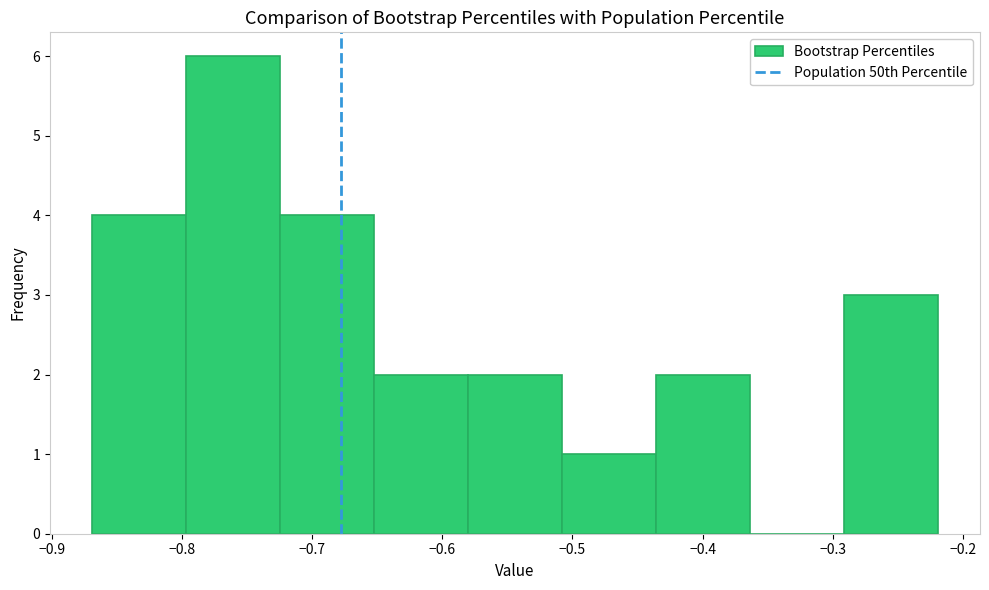

What is the height of the bar covering -0.65 to -0.58 on the x-axis? Neither the bar edges nor the heights are printed on the chart, so give them approximately, as read against the axes.

2